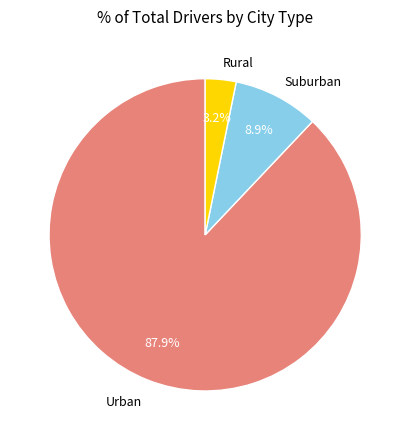

Which category has the biggest portion of the pie?

Urban